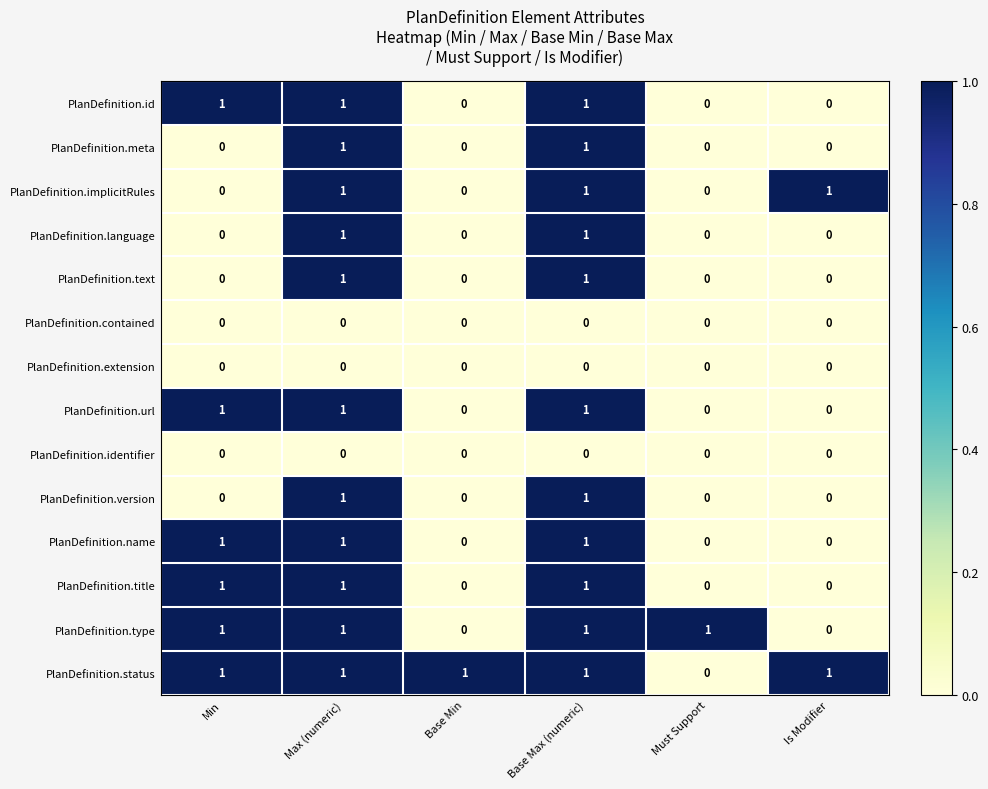

What is the sum of all PlanDefinition.url values?

3